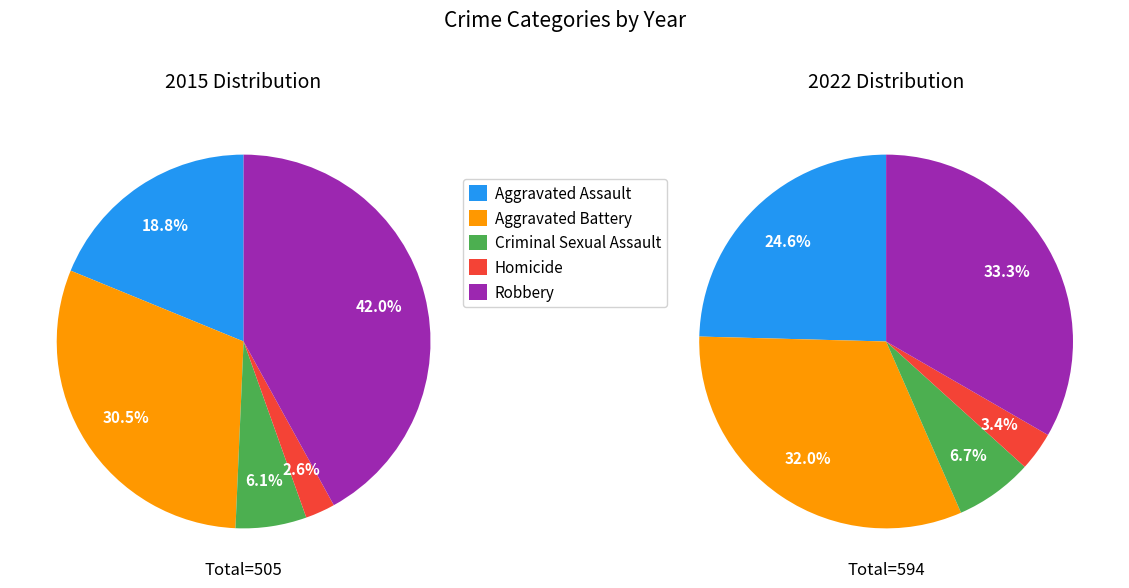

What percentage is NOT represented by 6?

88.3%